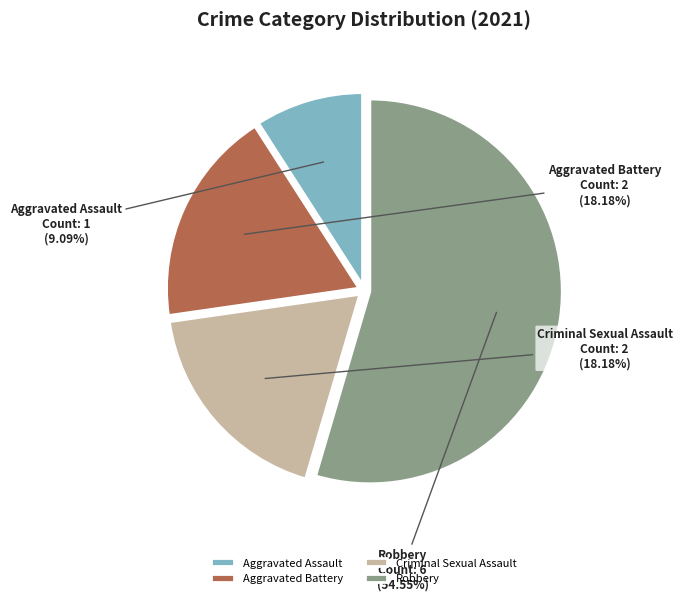

To the nearest percent, what is the difference between the Aggravated Battery and Aggravated Assault slice percentages?

9%